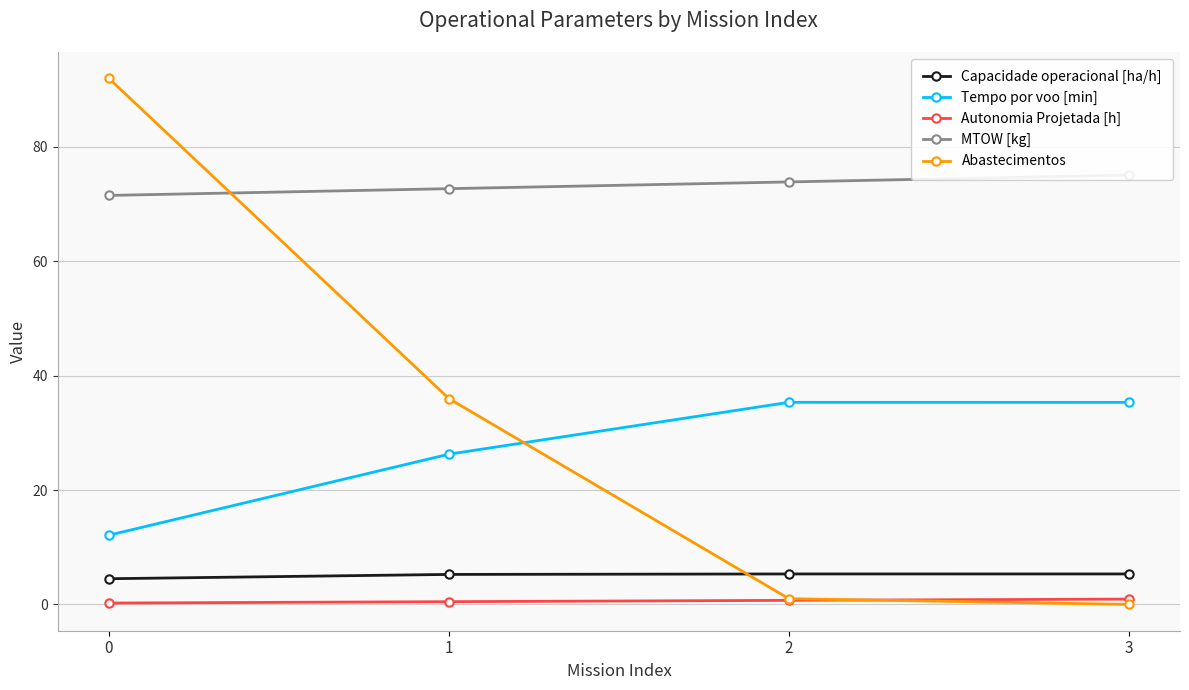

True or false: Tempo por voo [min] and MTOW [kg] cross at least once.

False